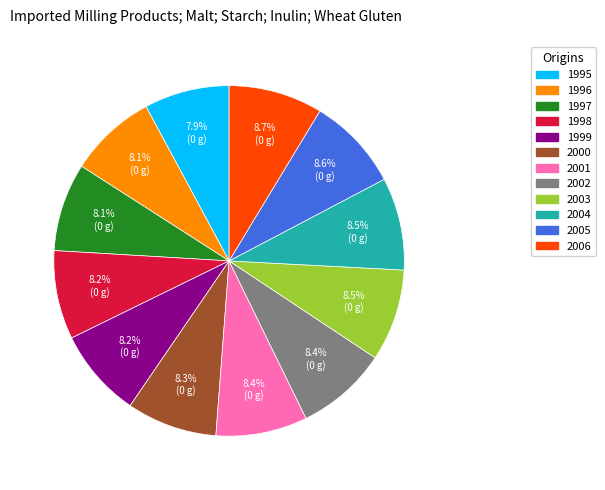

What is the ratio of the value at 2001 to the value at 1995?

1.1